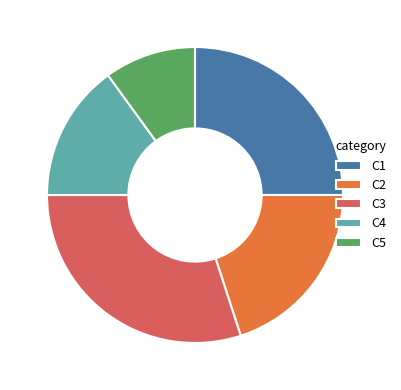

The C5 slice represents 1% of the pie. True or false?

False